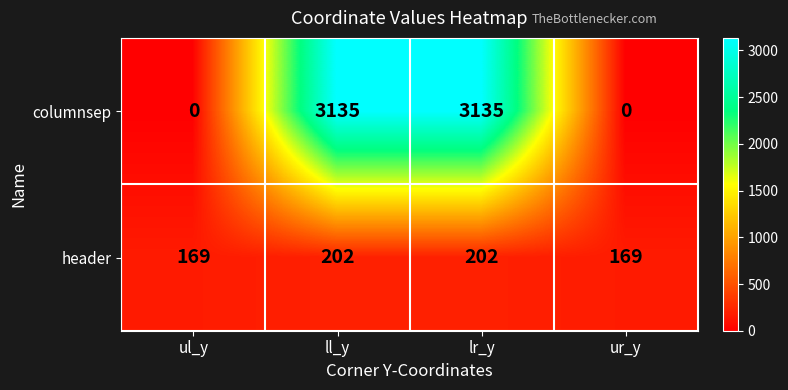

What is the greatest value displayed?

3135